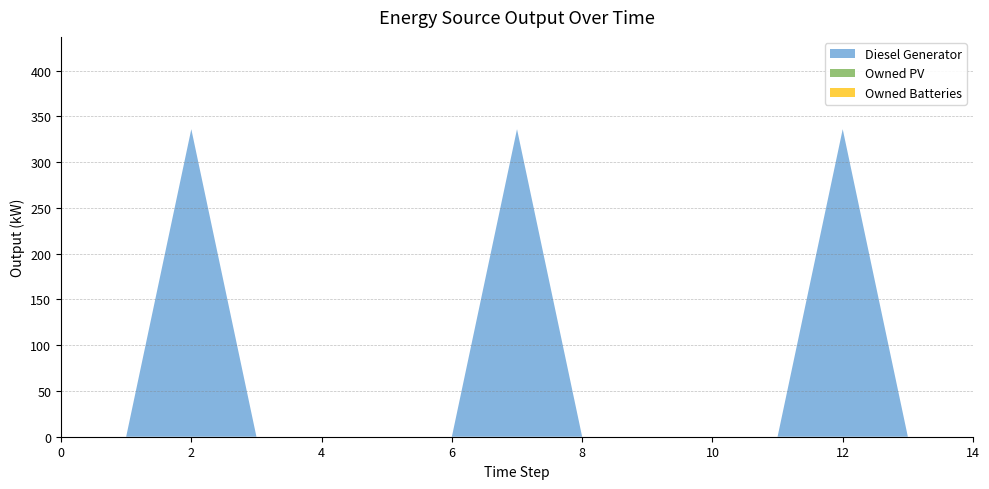

Is the value of Diesel Generator at 2 greater than the value of Owned Batteries at 8?

Yes